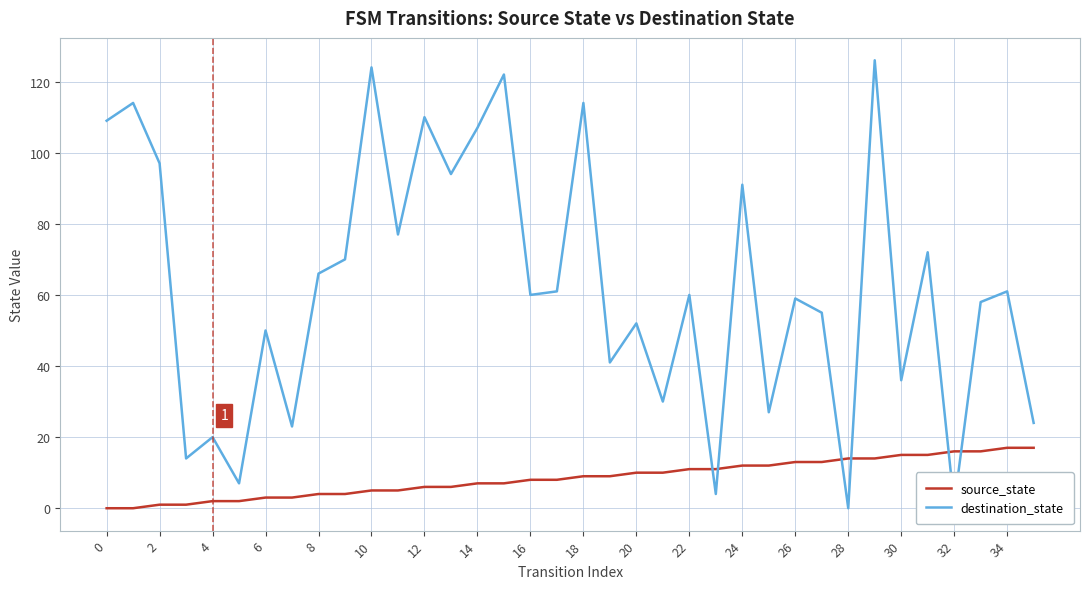

True or false: source_state and destination_state intersect in this chart.

True